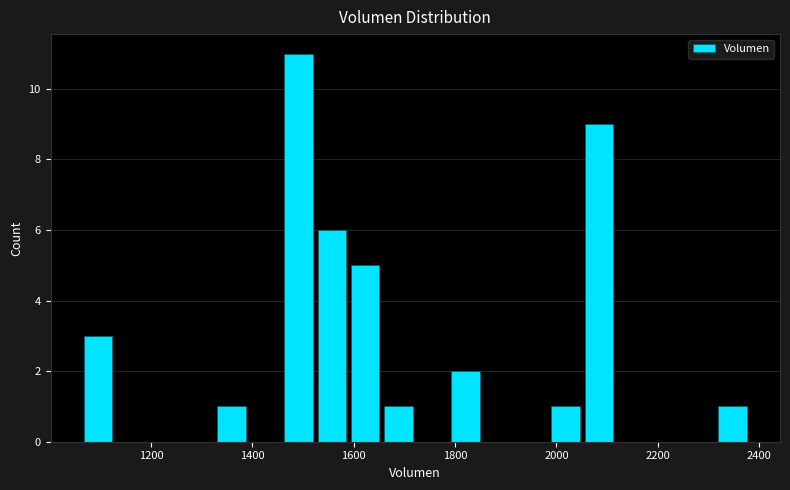

Read against the x-axis, roughly where is the centre of the tallest bar?

1500